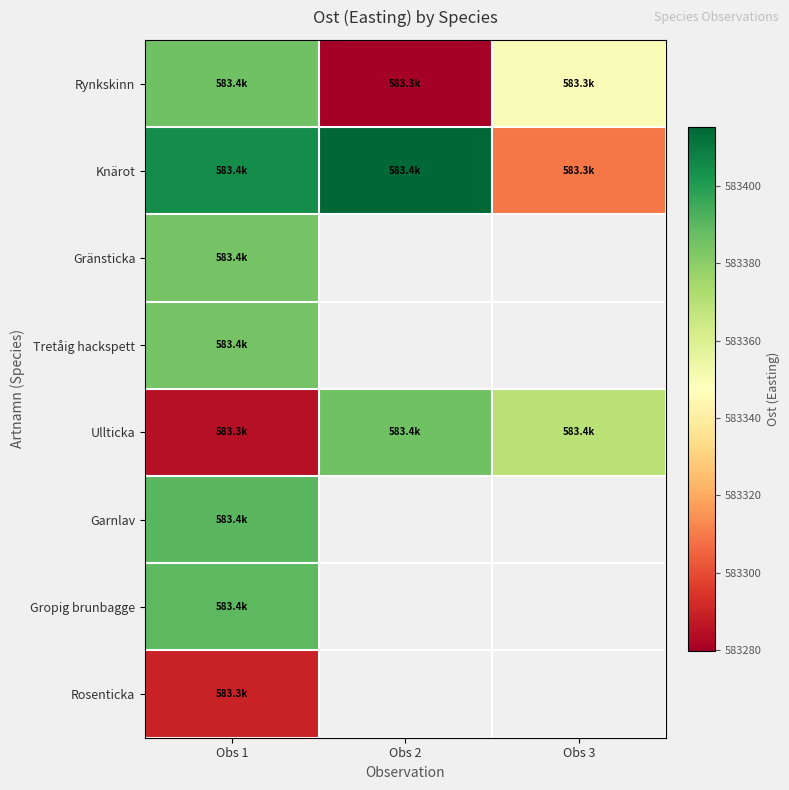

Read the Rynkskinn value at Obs 1.

583385.7